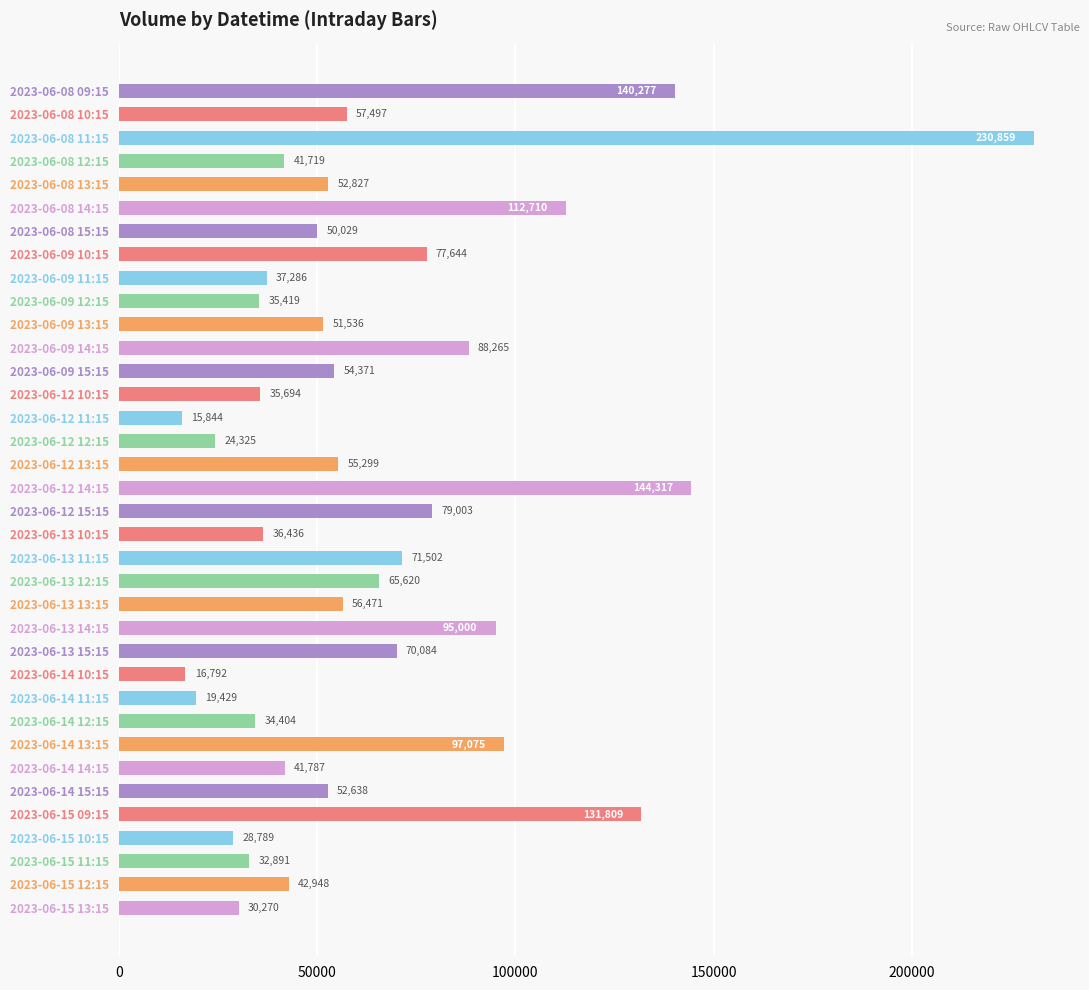

The value at 2023-06-15 12:15 is 42948. True or false?

True